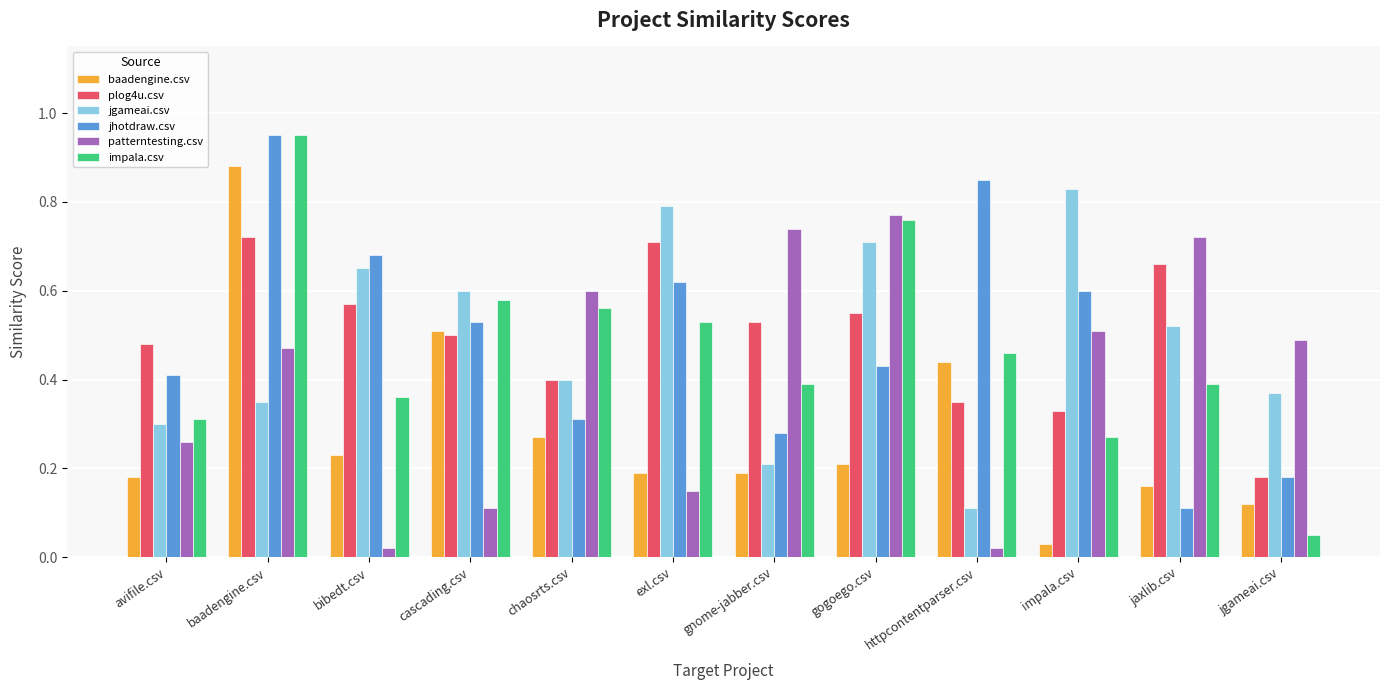

Which series changed the most between chaosrts.csv and impala.csv?

jgameai.csv